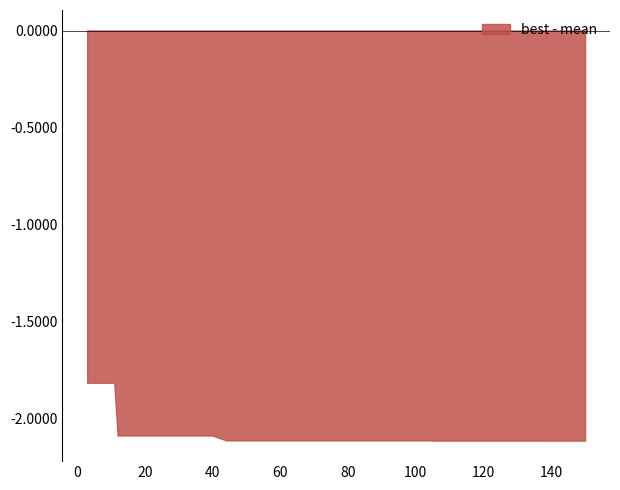

True or false: worst and mean cross at least once.

False